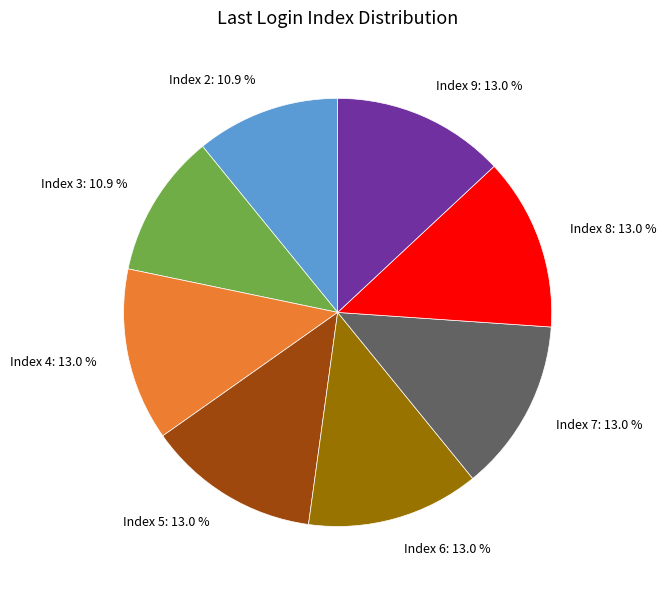

To the nearest percent, what is the difference between the largest and smallest slice percentages?

2%